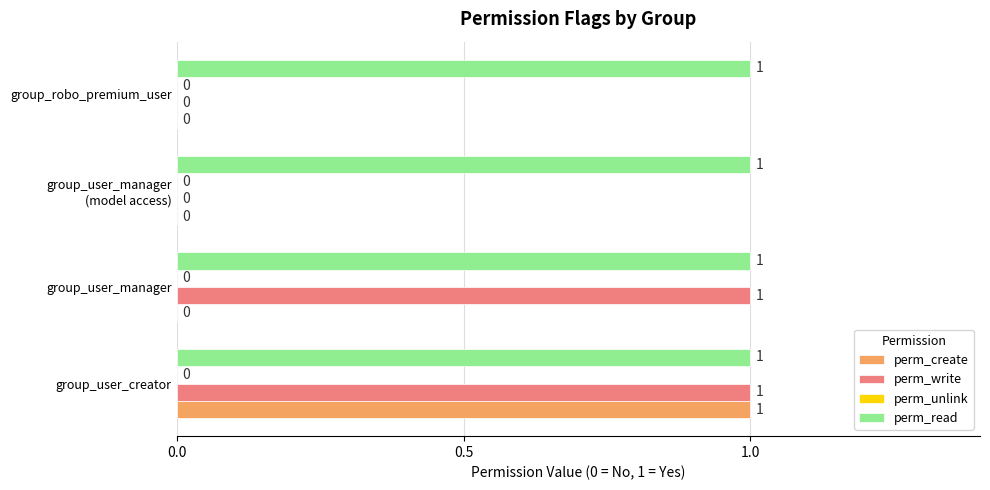

How many perm_create values are between 0 and 1?

4